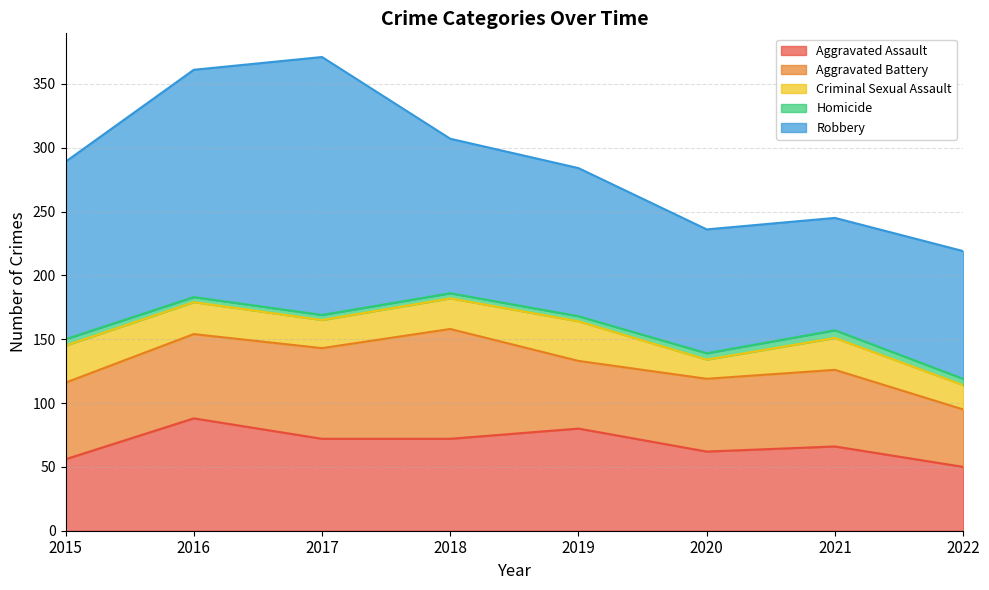

What are all the series names shown in the legend?

Aggravated Assault, Aggravated Battery, Criminal Sexual Assault, Homicide, Robbery